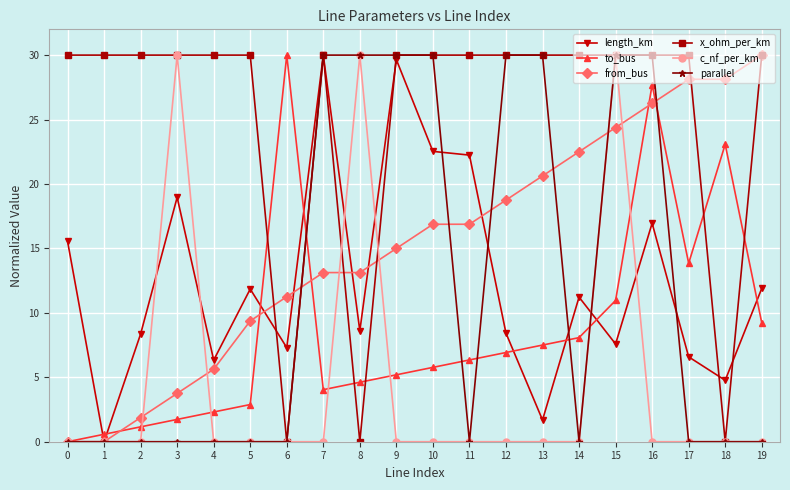

Between 11 and 14, which series saw the biggest shift?

length_km